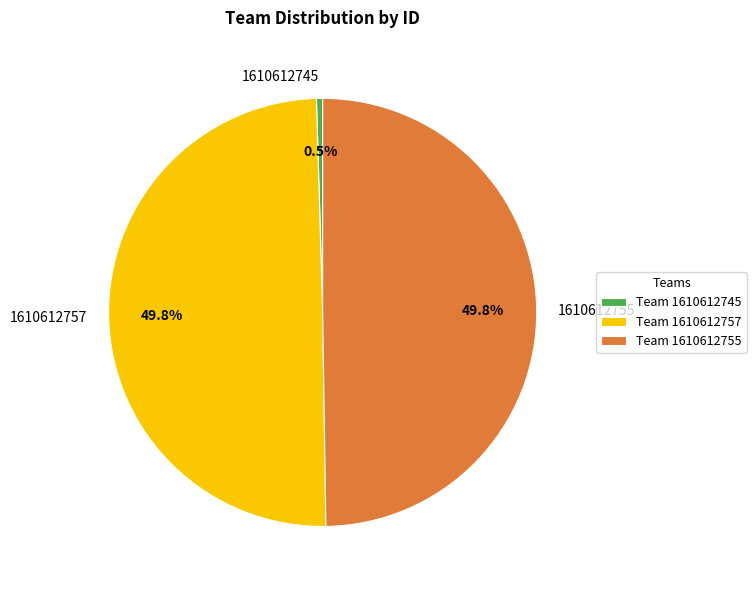

To the nearest percent, what portion does 1610612757 represent?

50%